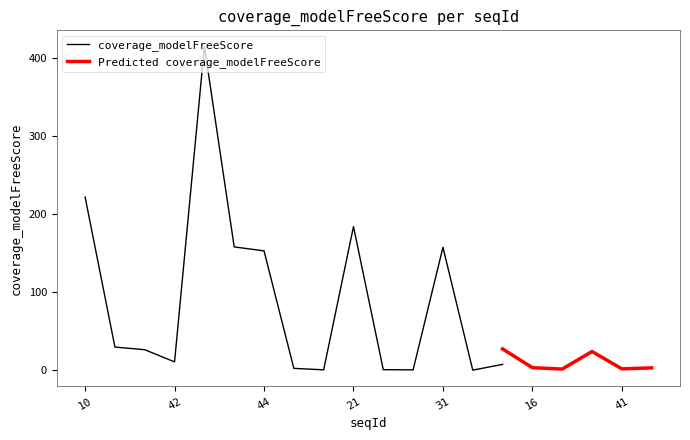

List the series in order of their overall mean, highest first.

coverage_modelFreeScore, predicted